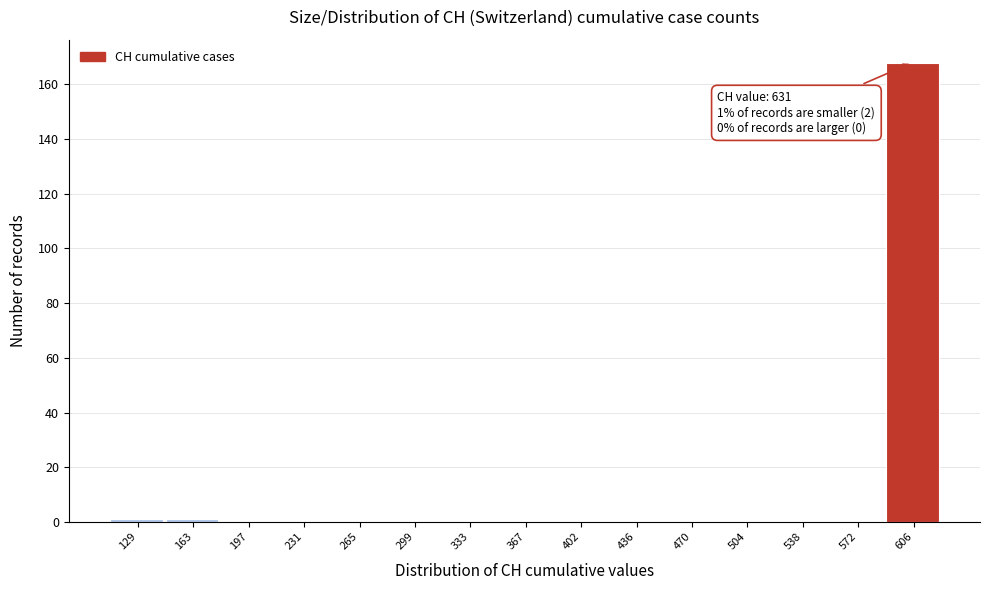

Reading right to left, transcribe all the data shown in this chart.

606=168	572=0	538=0	504=0	470=0	436=0	402=0	367=0	333=0	299=0	265=0	231=0	197=0	163=1	129=1